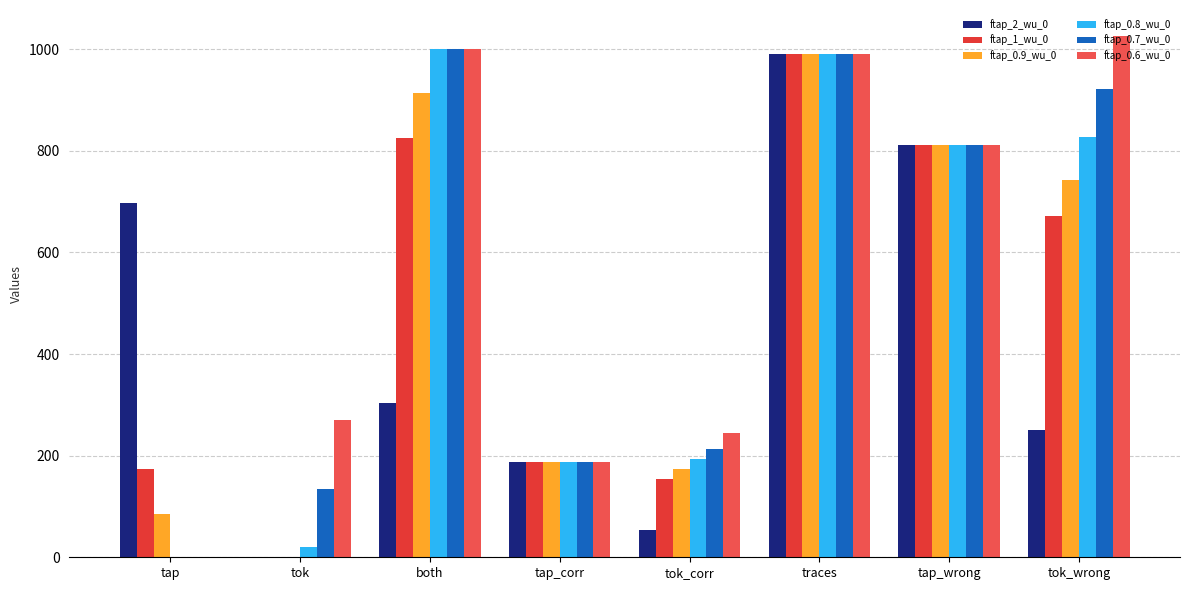

The value of ftap_0.8_wu_0 at tap_wrong is 1439. True or false?

False